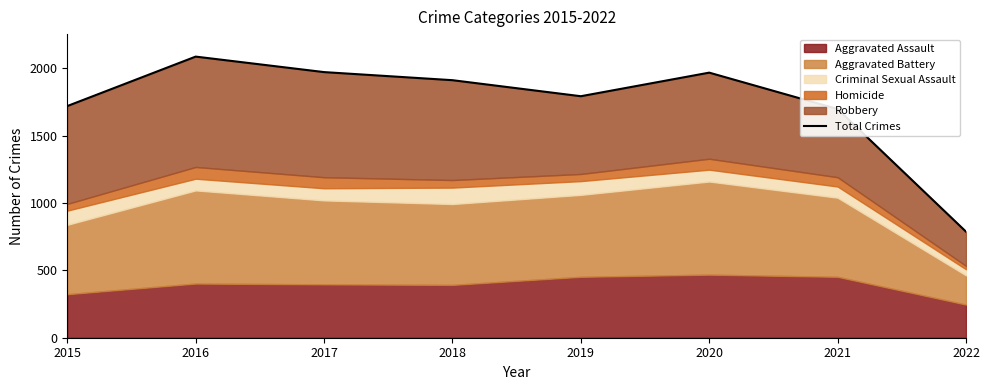

Where is the first local minimum?

2019